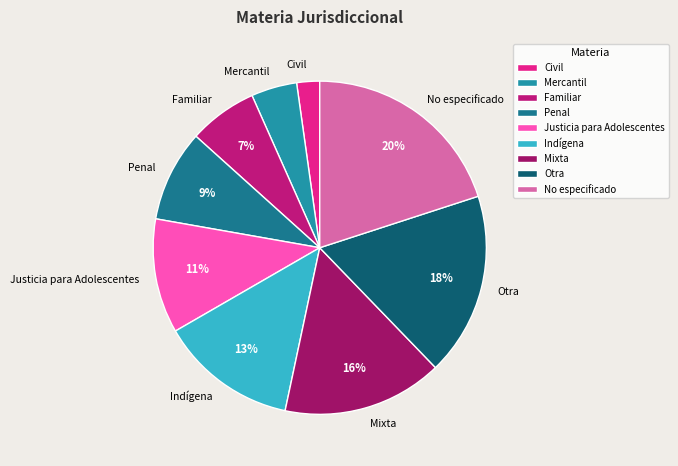

To the nearest percent, what is the difference between the largest and smallest slice percentages?

18%